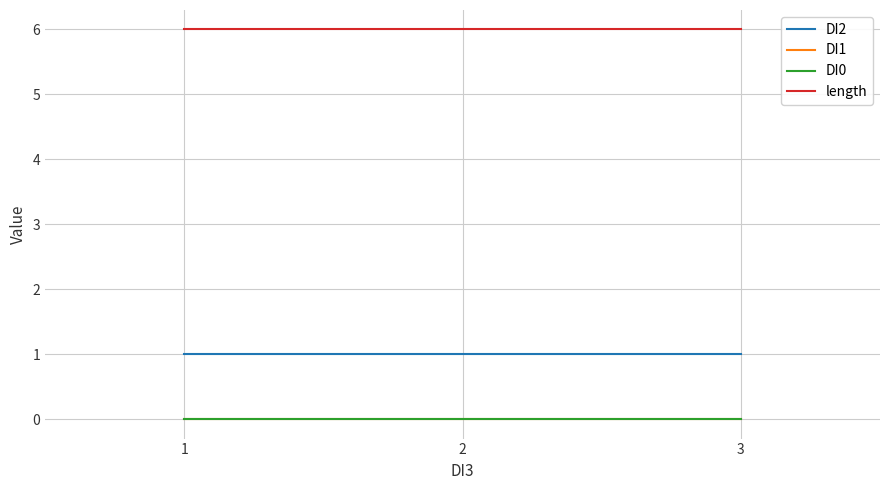

Reading right to left, list all the values displayed in this chart.

DI2: 3=1	2=1	1=1
DI1: 3=0	2=0	1=0
DI0: 3=0	2=0	1=0
length: 3=6	2=6	1=6